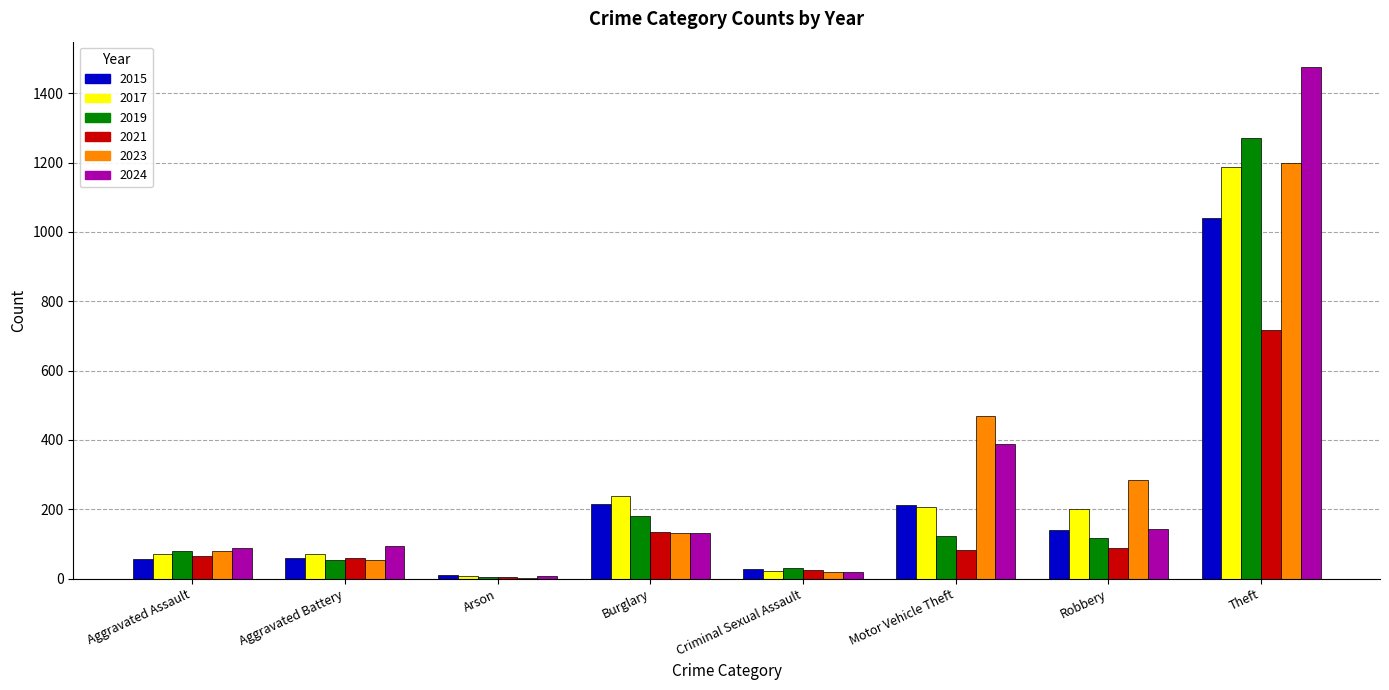

Between Aggravated Assault and Theft, which series saw the biggest shift?

2024